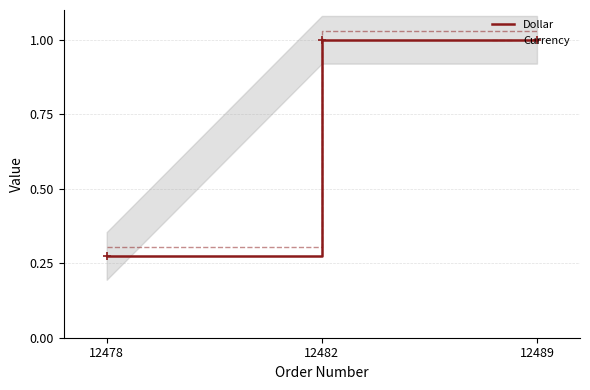

Rank the series at 12489 from lowest to highest value.

Dollar, Currency